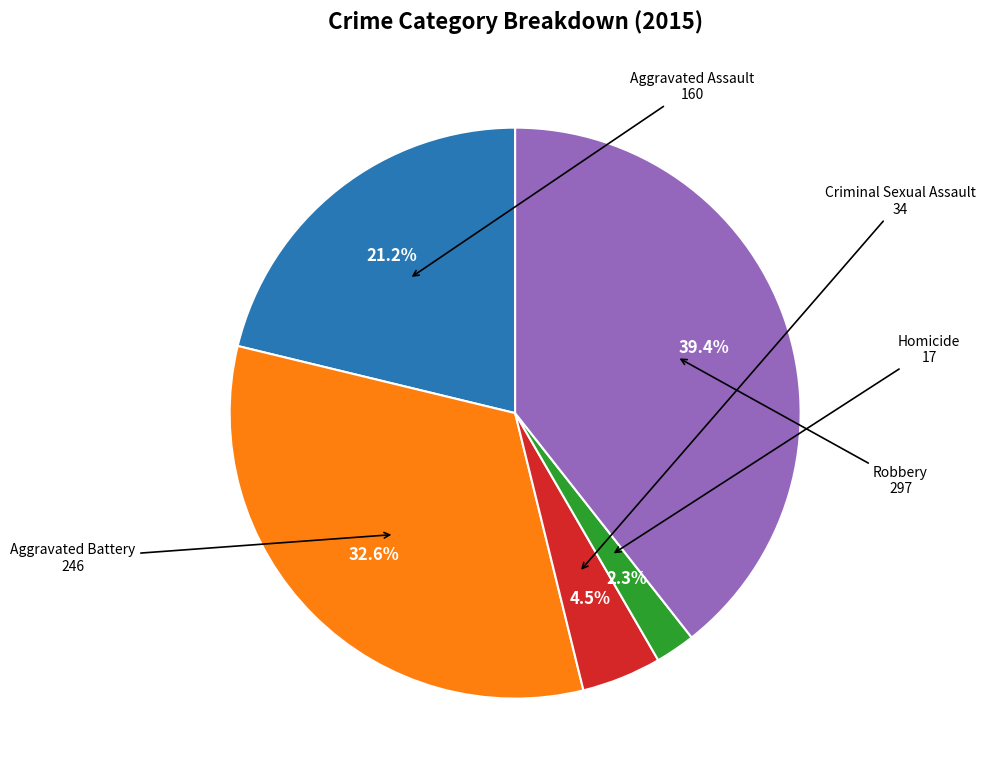

Is there any slice that represents more than half of the pie?

No